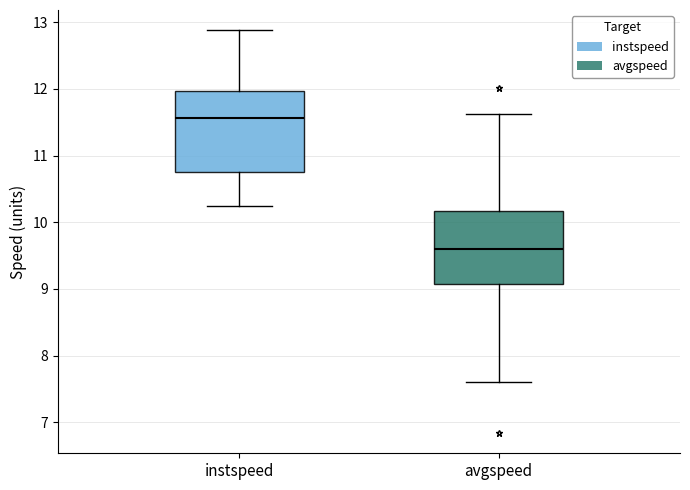

Reading left to right, transcribe this box plot: for each box, give where its median line is, the range the box spans, and where its two whiskers end, as read against the y-axis. The values are not printed on the chart, so give them approximately, as read against the axis.

instspeed: median 11.6, box 10.8 to 12.0, whiskers 10.2 to 12.9
avgspeed: median 9.6, box 9.1 to 10.2, whiskers 7.6 to 11.6